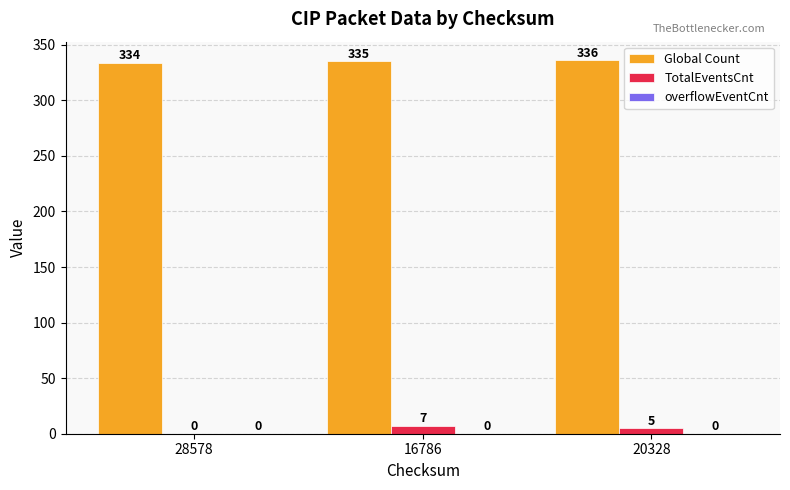

Are the bars grouped side by side (vs. stacked)?

Yes